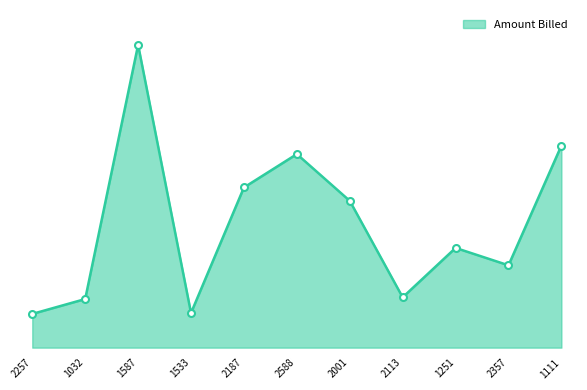

Is this an area chart (filled region under the line)?

Yes